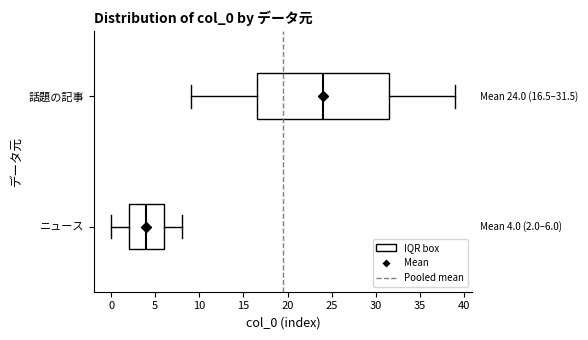

Which box's median line is the furthest to the left?

ニュース